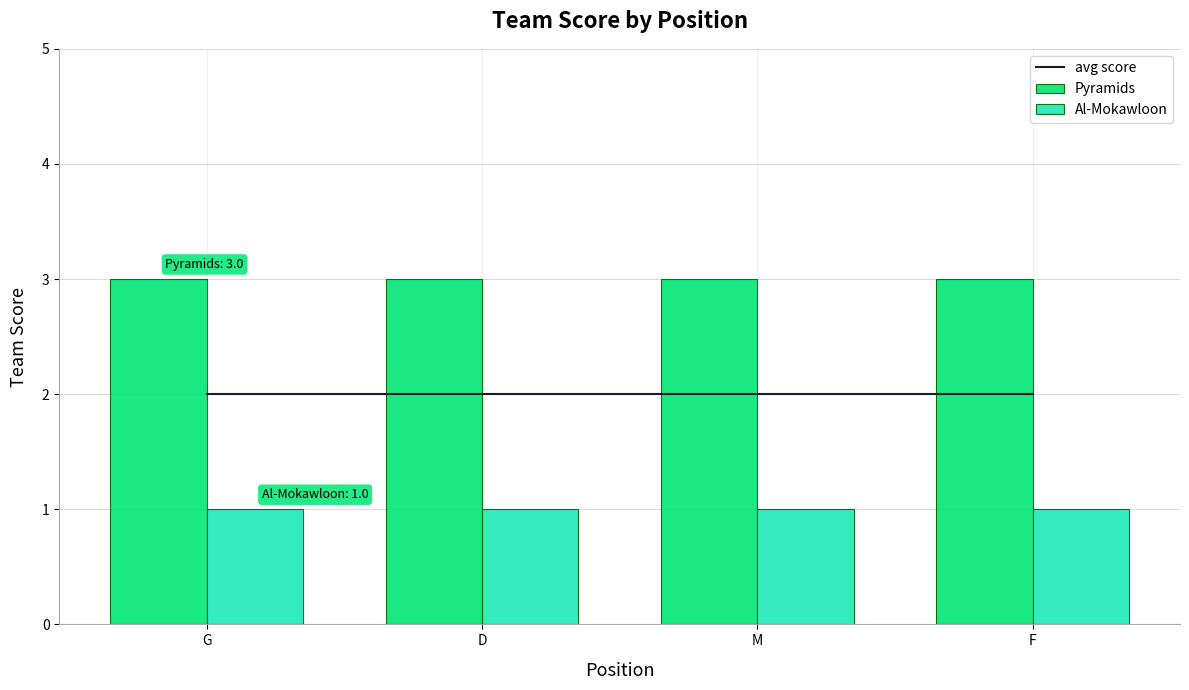

What is the difference between the highest and lowest values at G?

2